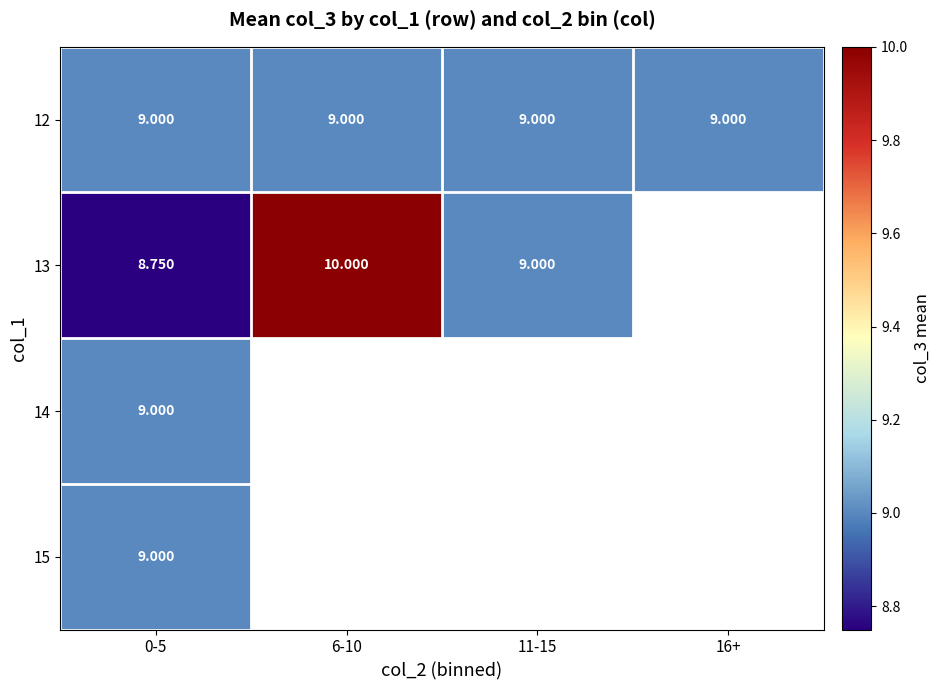

True or false: 12 has a value of 5.6 at 16+.

False